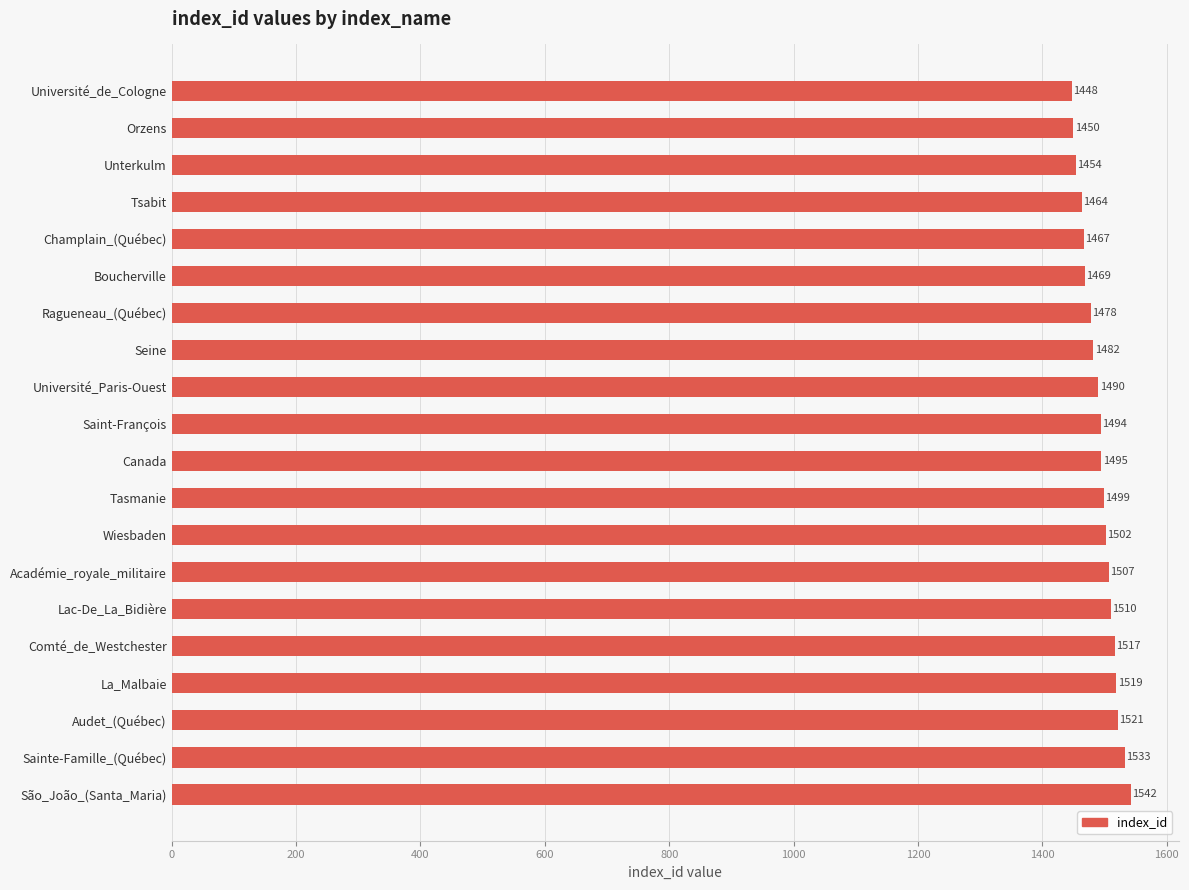

What is the label of the 17th bar from the bottom?

Tsabit